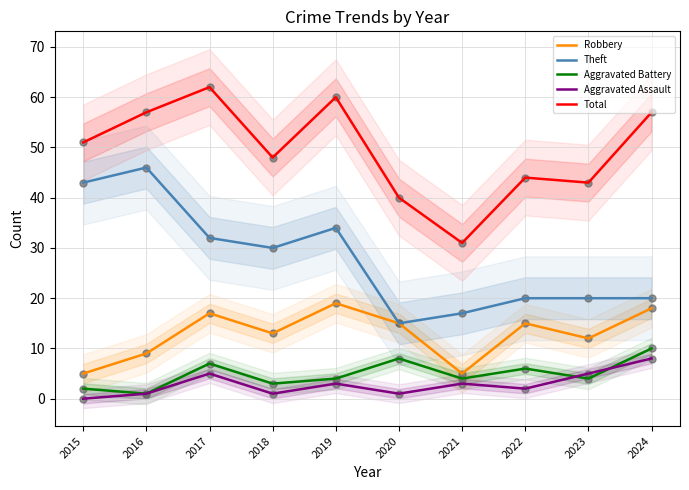

What are all the series names shown in the legend?

Robbery, Theft, Aggravated Battery, Aggravated Assault, Total